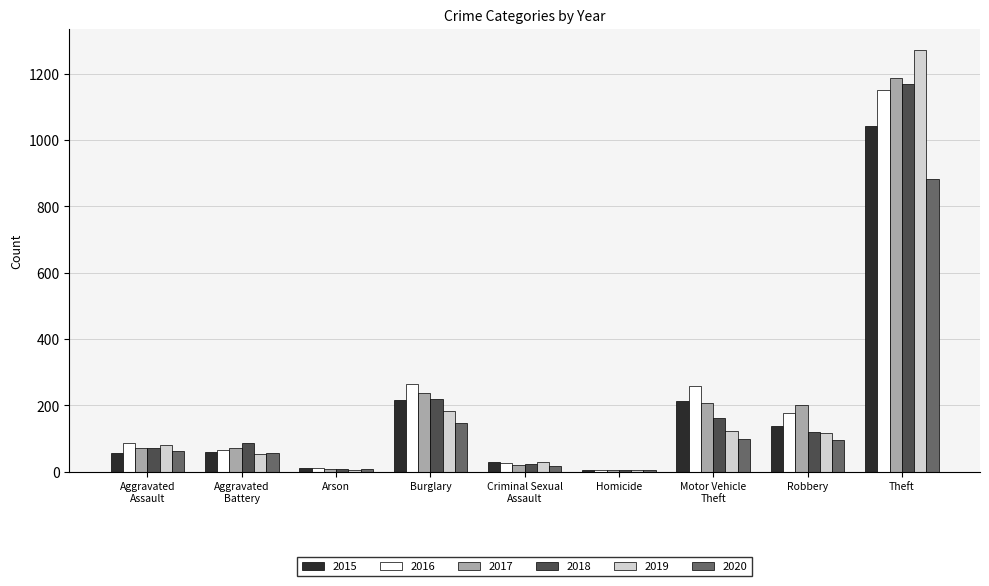

True or false: 2015 has a value of 1783 at Theft.

False